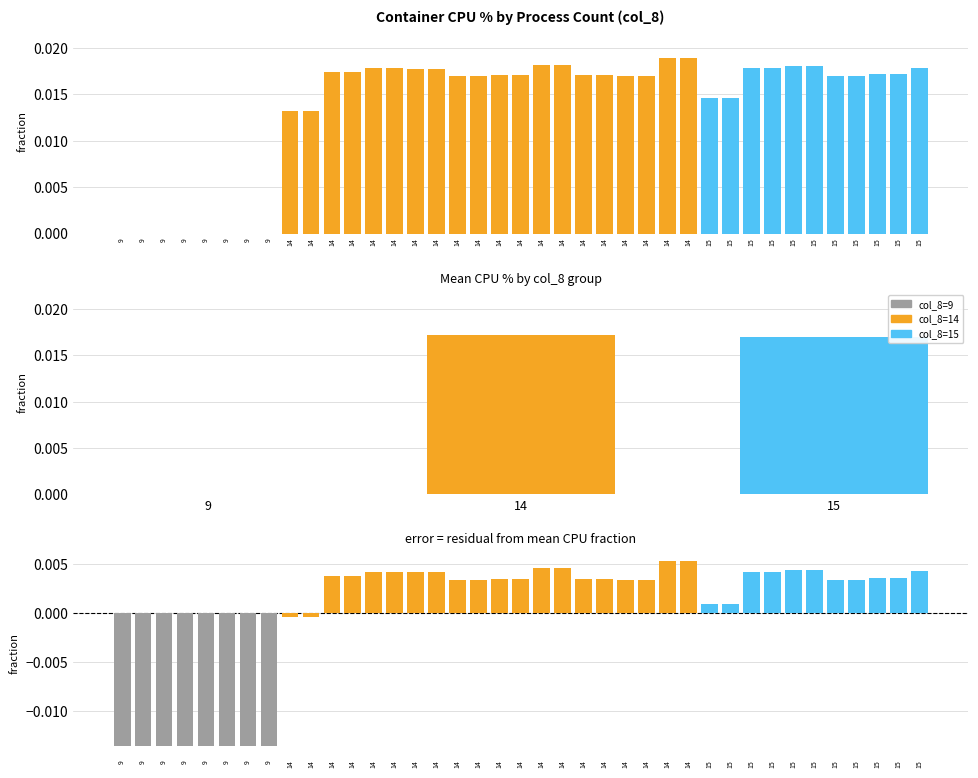

How many values in the col_8 series exceed 0?

31